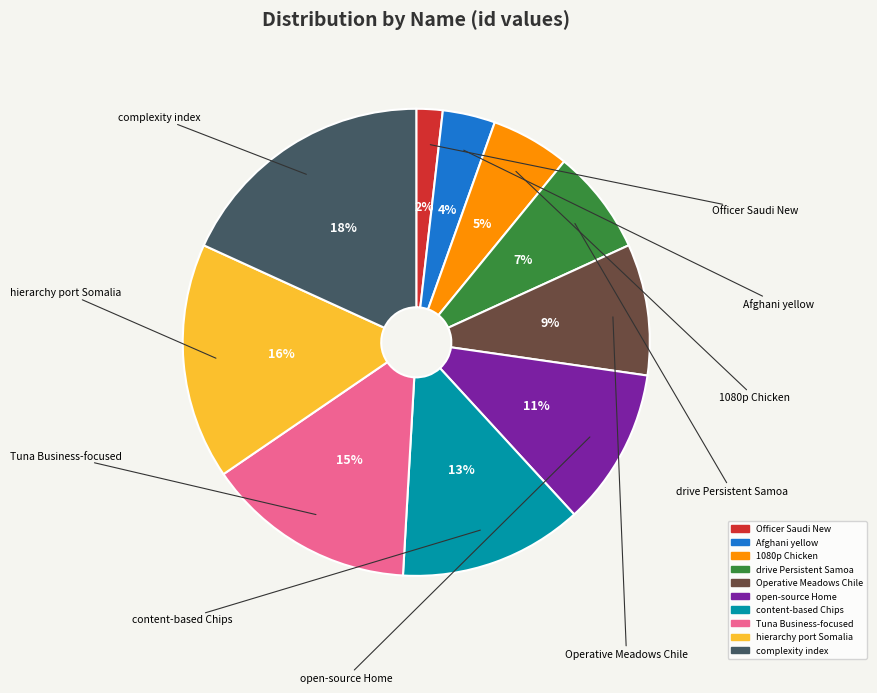

True or false: complexity index accounts for 5% of the total.

False